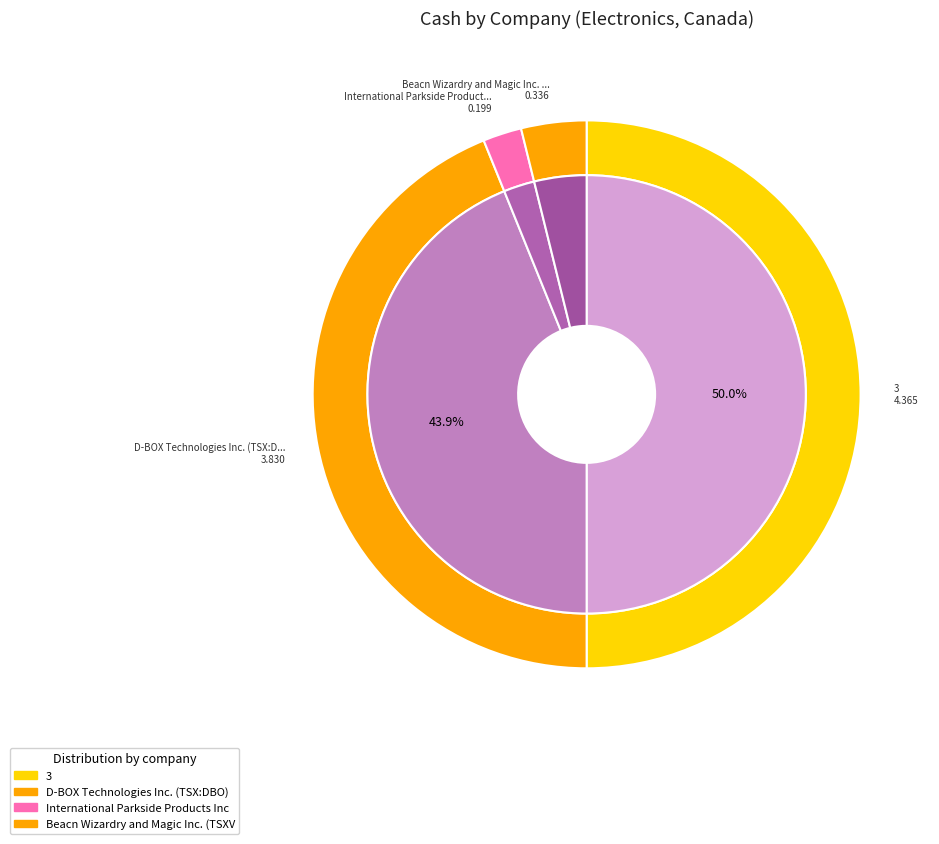

Is the sum of D-BOX Technologies Inc. (TSX:DBO) and Beacn Wizardry and Magic Inc. (TSXV:BECN) greater than half?

No